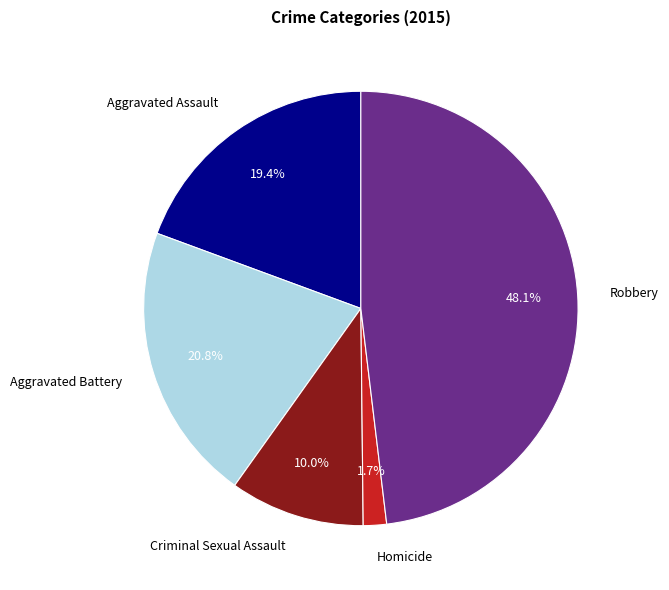

Rank the categories by value from highest to lowest.

Robbery, Aggravated Battery, Aggravated Assault, Criminal Sexual Assault, Homicide